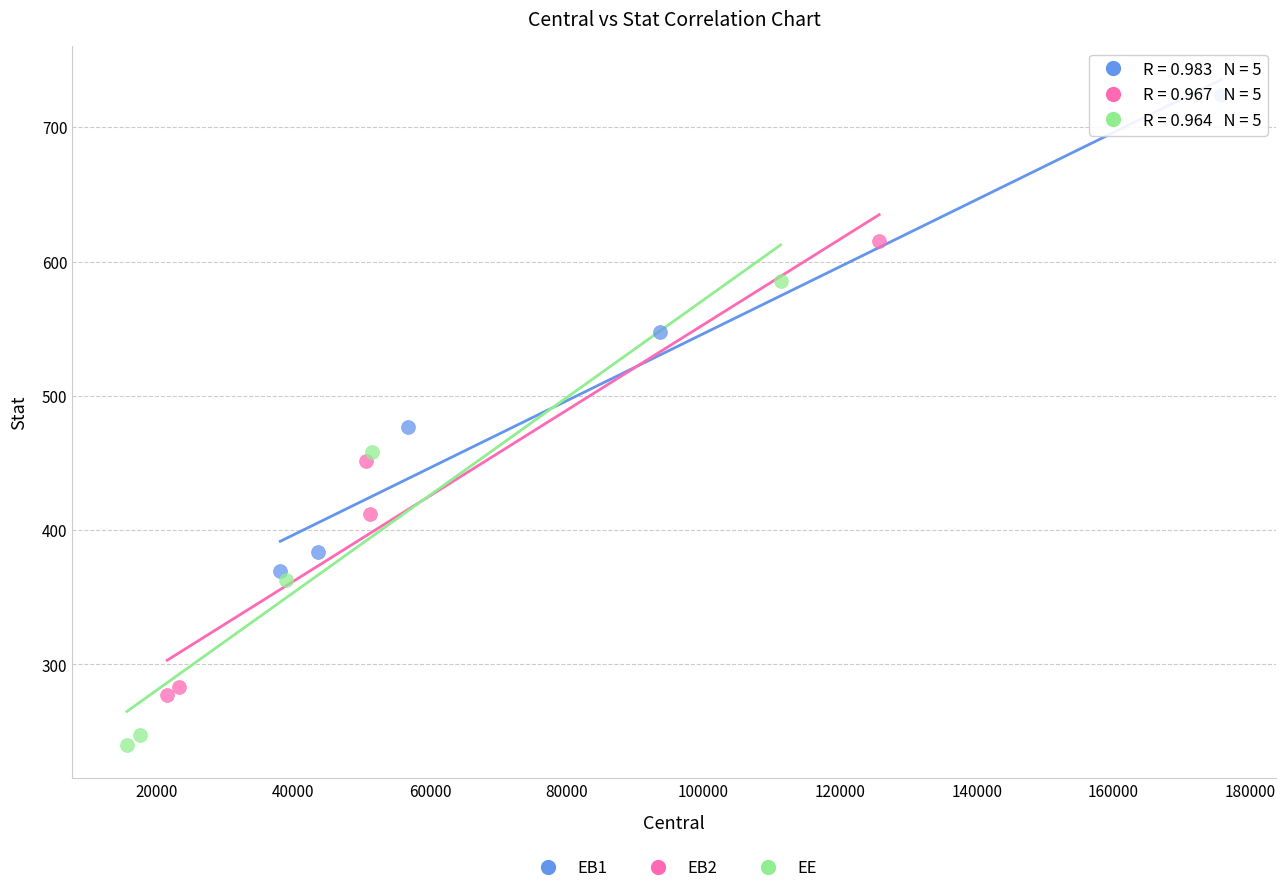

What are all the series names shown in the legend?

EB1, EB2, EE